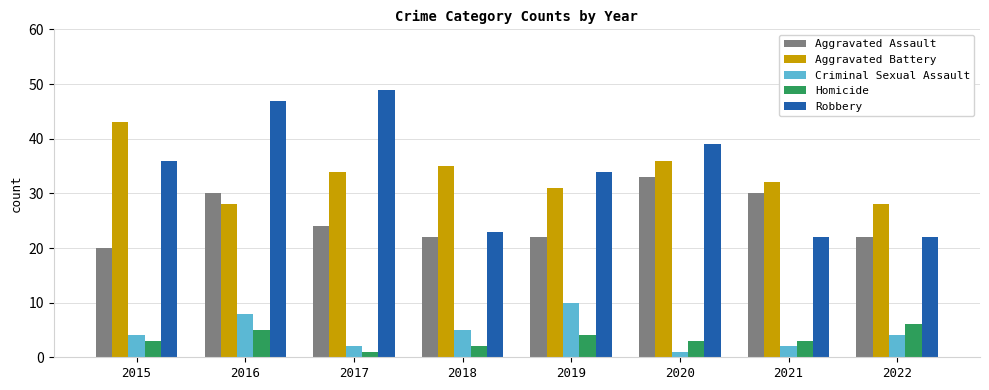

Reading left to right, what are all the values shown in this chart?

Aggravated Assault: 20	30	24	22	22	33	30	22
Aggravated Battery: 43	28	34	35	31	36	32	28
Criminal Sexual Assault: 4	8	2	5	10	1	2	4
Homicide: 3	5	1	2	4	3	3	6
Robbery: 36	47	49	23	34	39	22	22